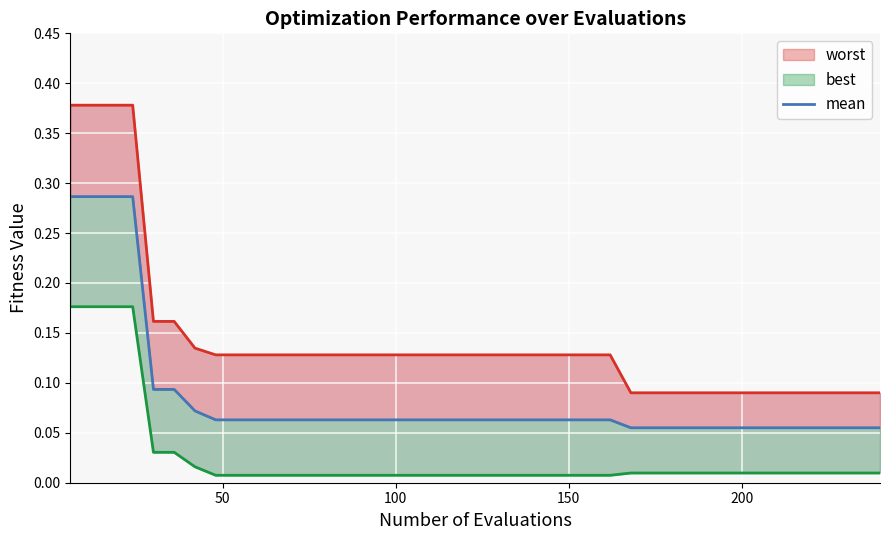

True or false: best and worst intersect in this chart.

False